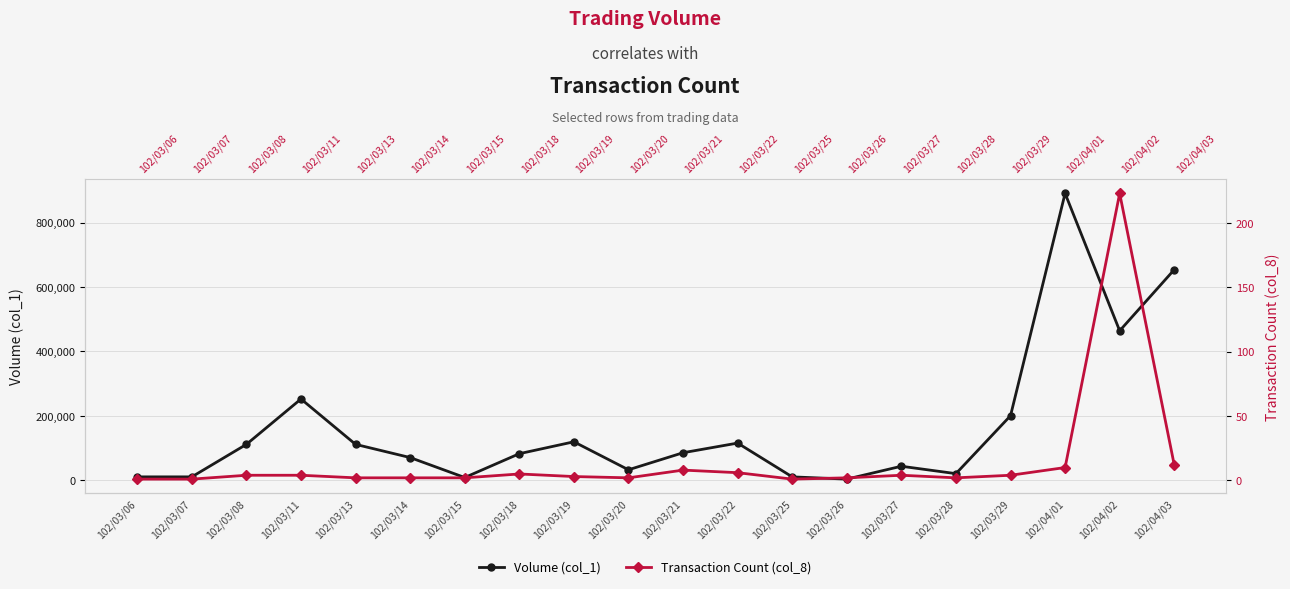

Reading left to right, list all the values displayed in this chart.

Volume (col_1): 102/03/06=10000	102/03/07=10000	102/03/08=111000	102/03/11=252000	102/03/13=111000	102/03/14=70000	102/03/15=8000	102/03/18=82000	102/03/19=119000	102/03/20=32000	102/03/21=85000	102/03/22=115000	102/03/25=10000	102/03/26=3000	102/03/27=43000	102/03/28=20000	102/03/29=200000	102/04/01=891000	102/04/02=464000	102/04/03=654000
Transaction Count (col_8): 102/03/06=1	102/03/07=1	102/03/08=4	102/03/11=4	102/03/13=2	102/03/14=2	102/03/15=2	102/03/18=5	102/03/19=3	102/03/20=2	102/03/21=8	102/03/22=6	102/03/25=1	102/03/26=2	102/03/27=4	102/03/28=2	102/03/29=4	102/04/01=10	102/04/02=223	102/04/03=12